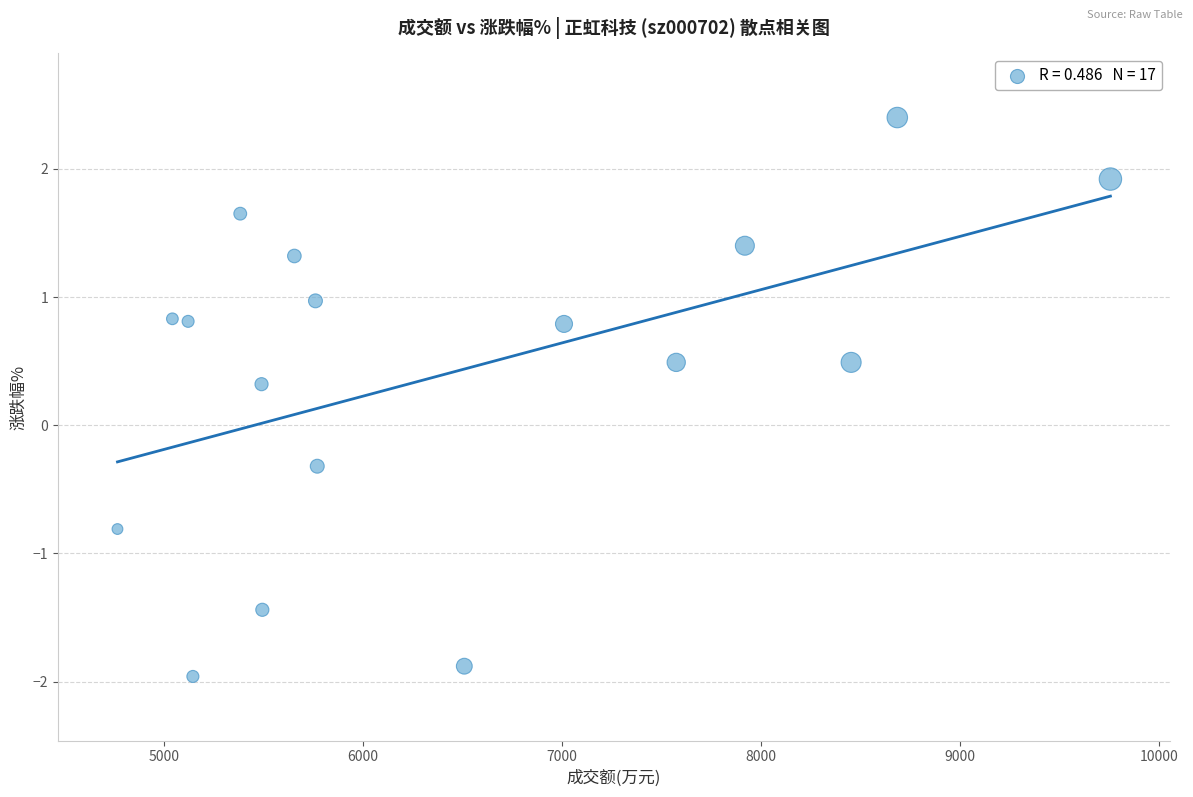

What is the range of Y values (max minus min)?

4.4